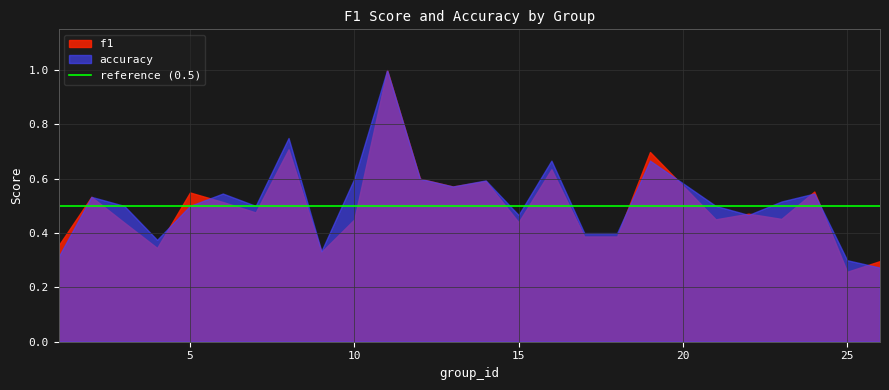

At which category does the chart reach its minimum across all series?

25